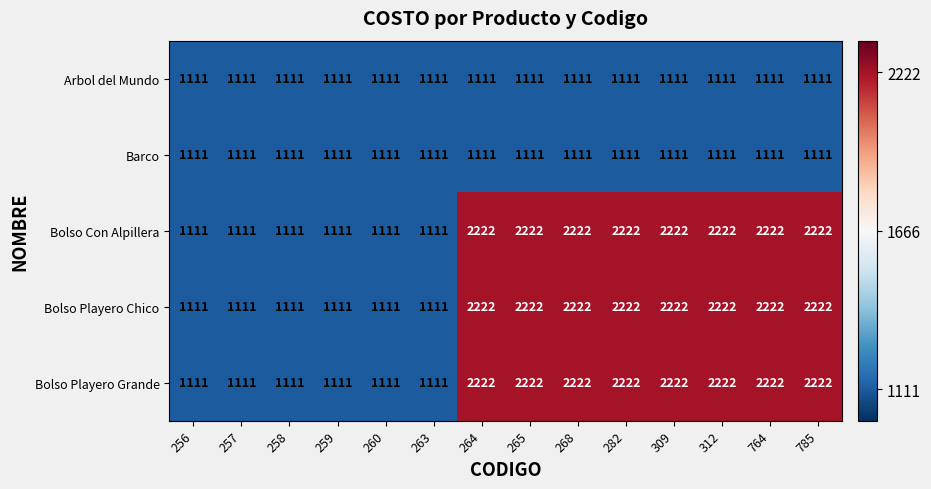

What is the difference between the highest and lowest values at 309?

1111